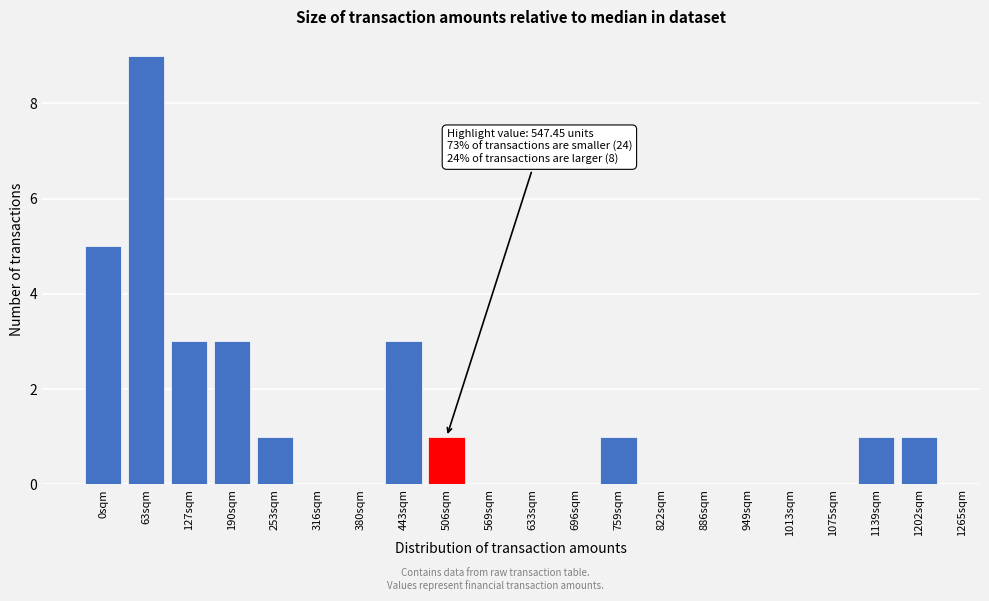

Reading right to left, what are all the values shown in this chart?

1202sqm=1	1139sqm=1	1075sqm=0	1013sqm=0	949sqm=0	886sqm=0	822sqm=0	759sqm=1	696sqm=0	633sqm=0	569sqm=0	506sqm=1	443sqm=3	380sqm=0	316sqm=0	253sqm=1	190sqm=3	127sqm=3	63sqm=9	0sqm=5